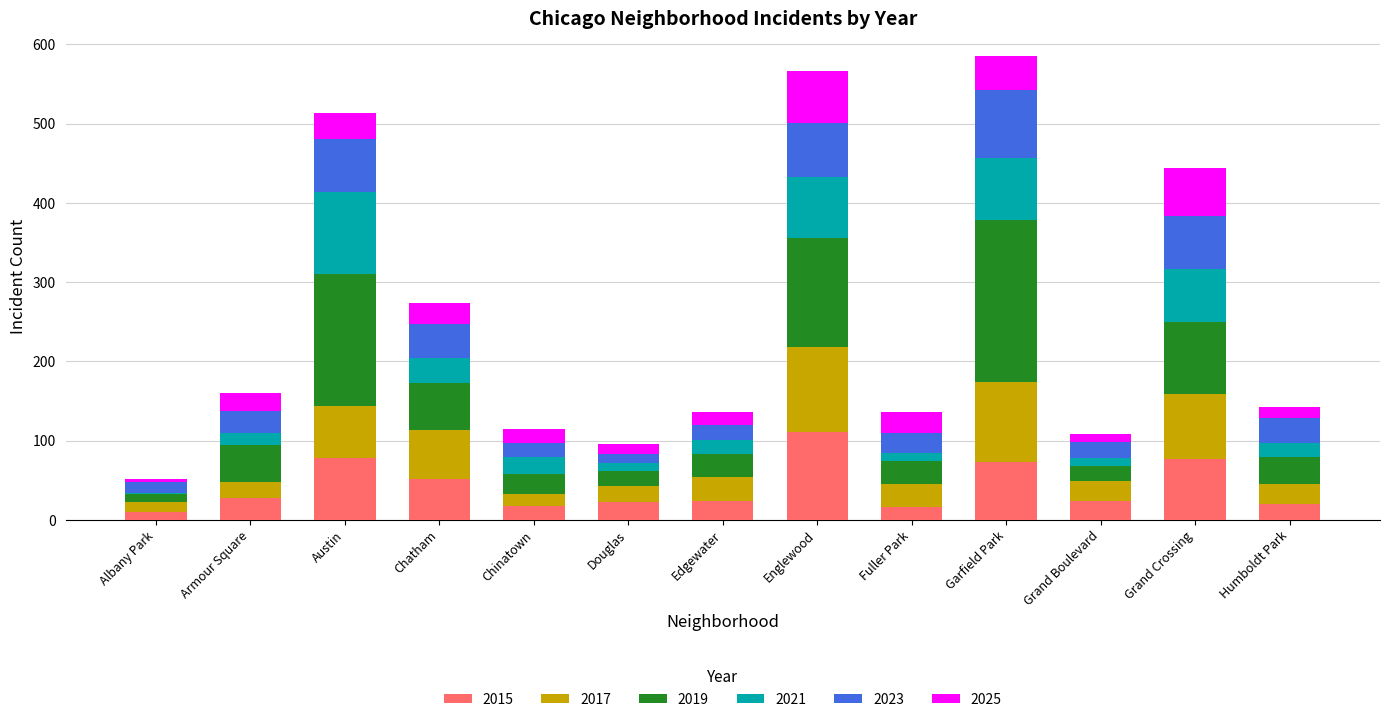

What is the total value across all series at Chinatown?

115